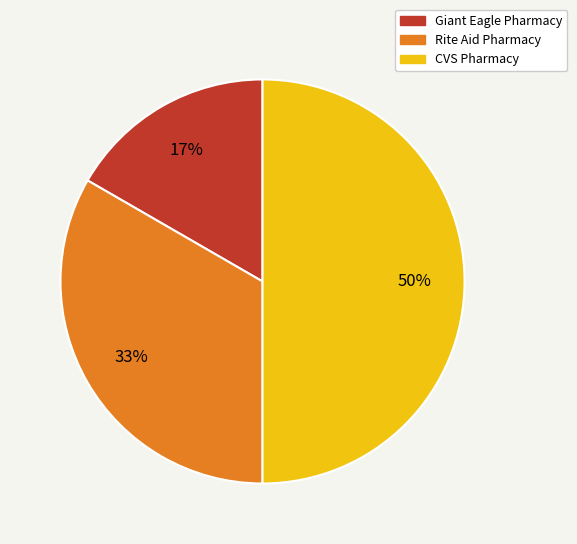

To the nearest percent, what percentage of the pie is Rite Aid Pharmacy?

33%